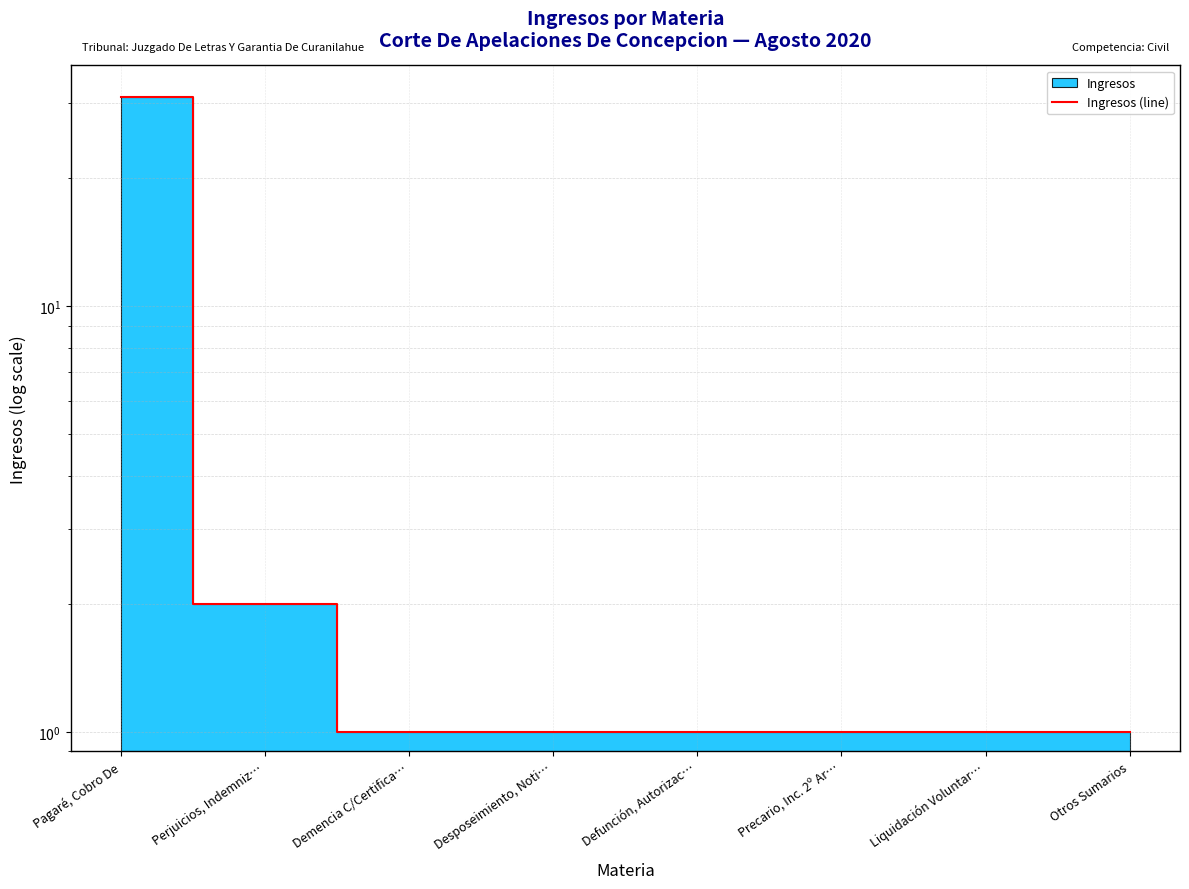

What is the label of the 6th point from the right?

Demencia C/Certifica…